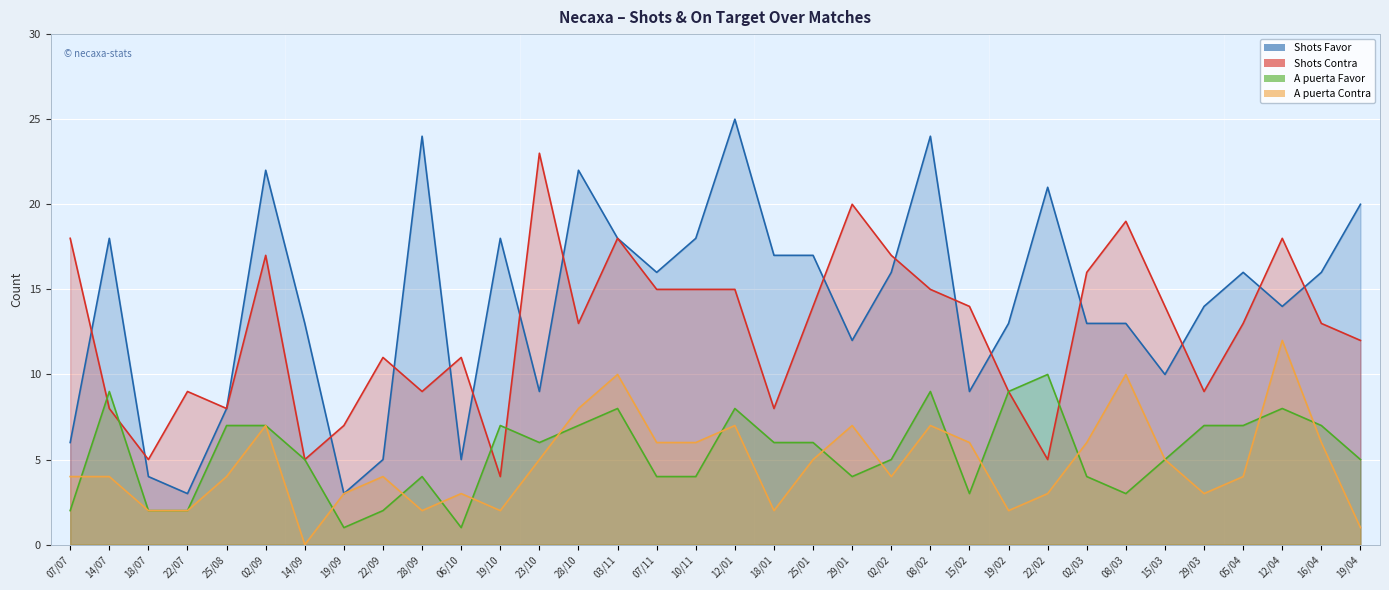

What is the difference between the A puerta Contra values at 29/03 and 18/01?

1